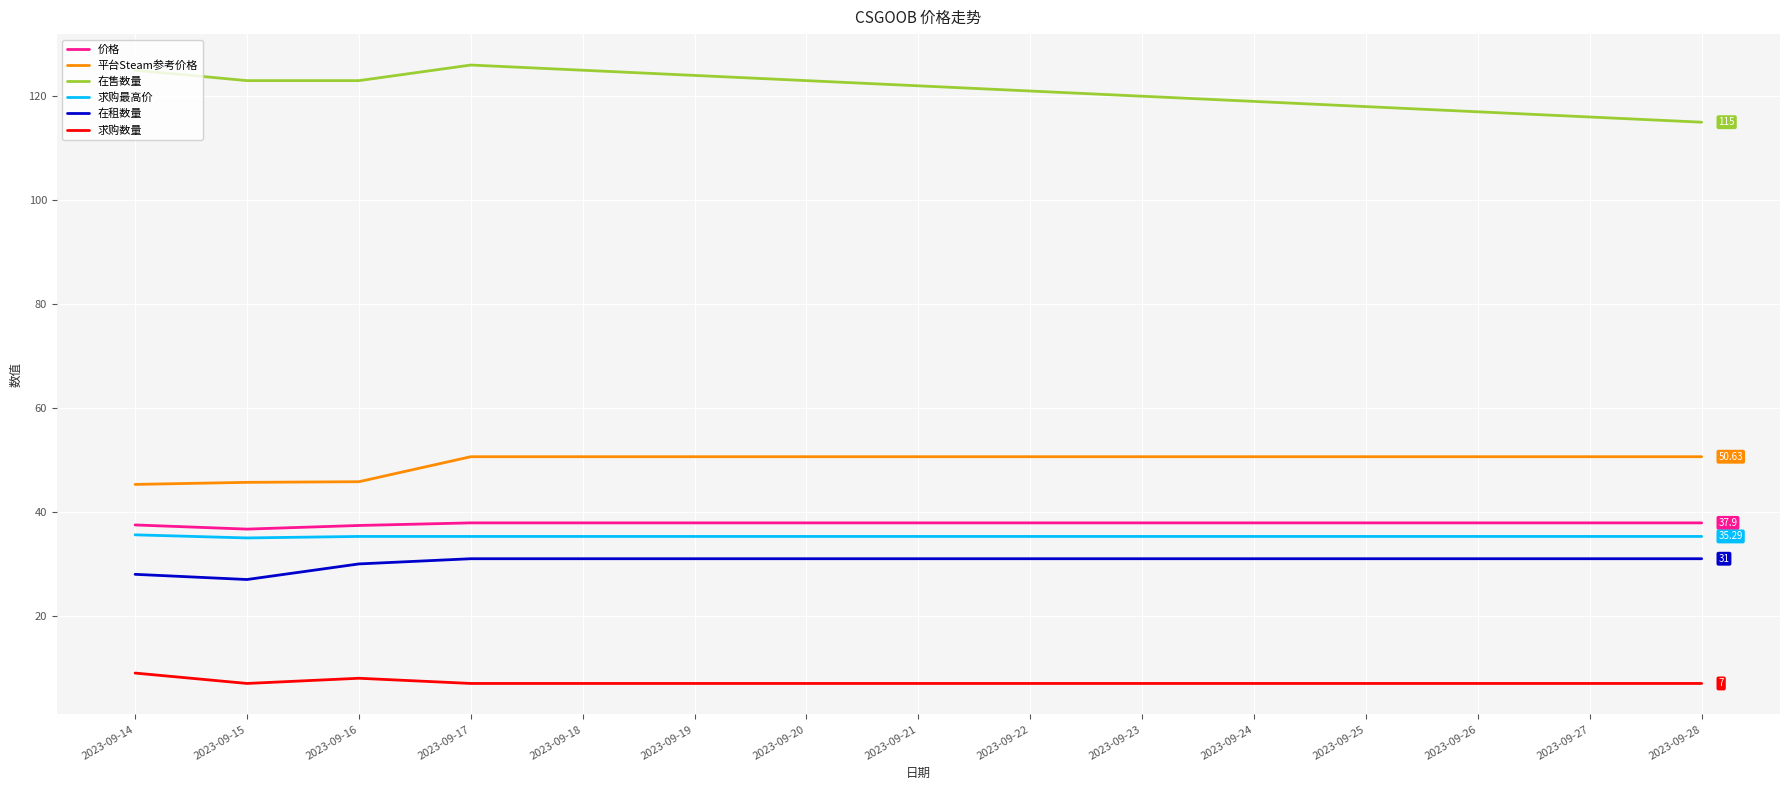

Is this an area chart (filled region under the line)?

No